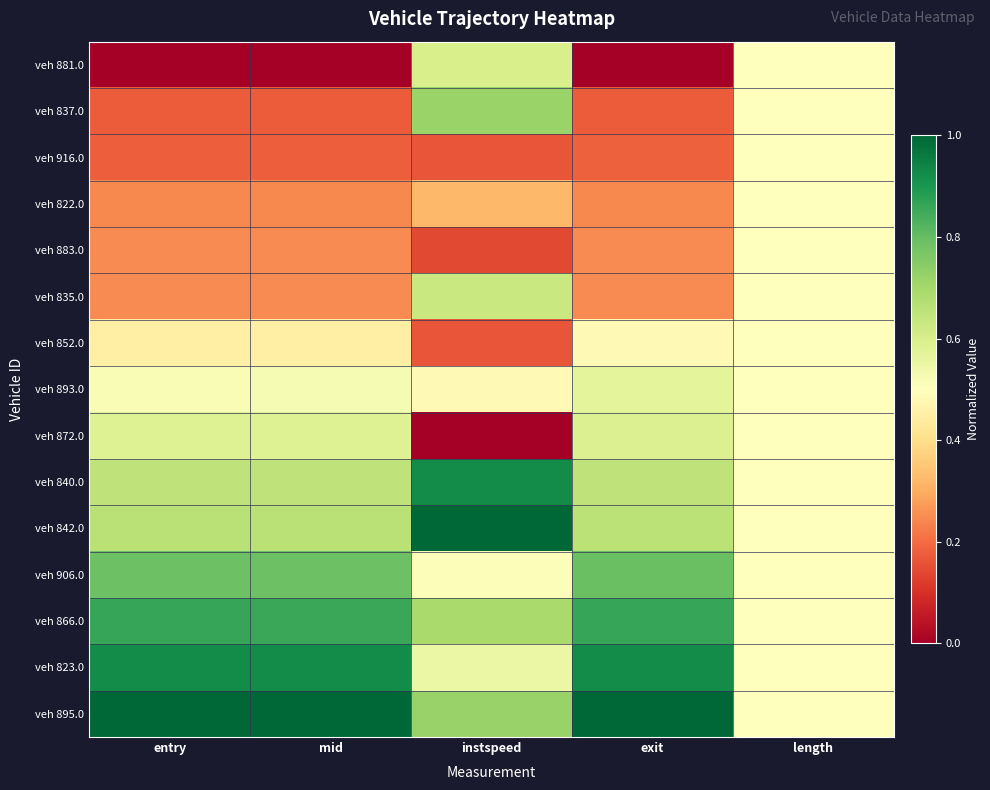

Rank the series at exit from lowest to highest value.

veh 881.0, veh 837.0, veh 916.0, veh 822.0, veh 883.0, veh 835.0, veh 852.0, veh 893.0, veh 872.0, veh 840.0, veh 842.0, veh 906.0, veh 866.0, veh 823.0, veh 895.0